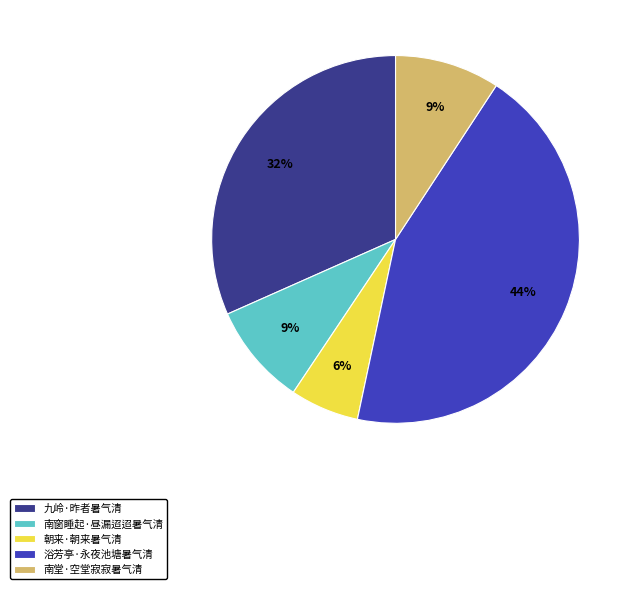

What percentage is the 南堂·空堂寂寂暑气清 slice, to the nearest percent?

9%